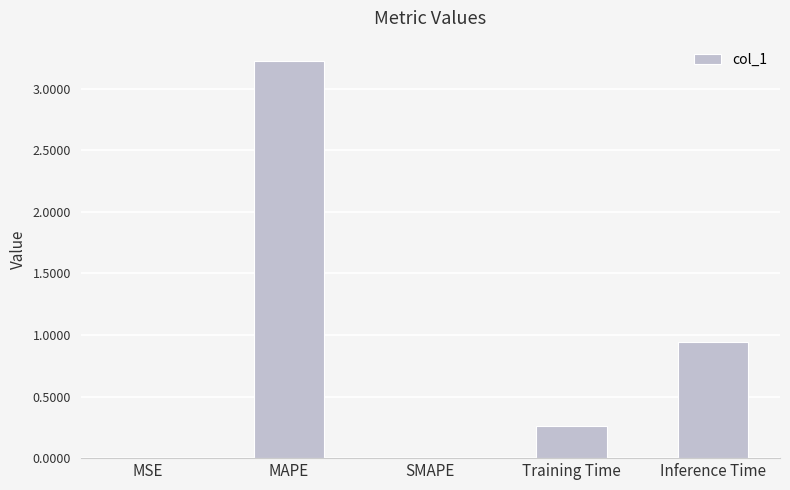

How many data points does each series have?

5